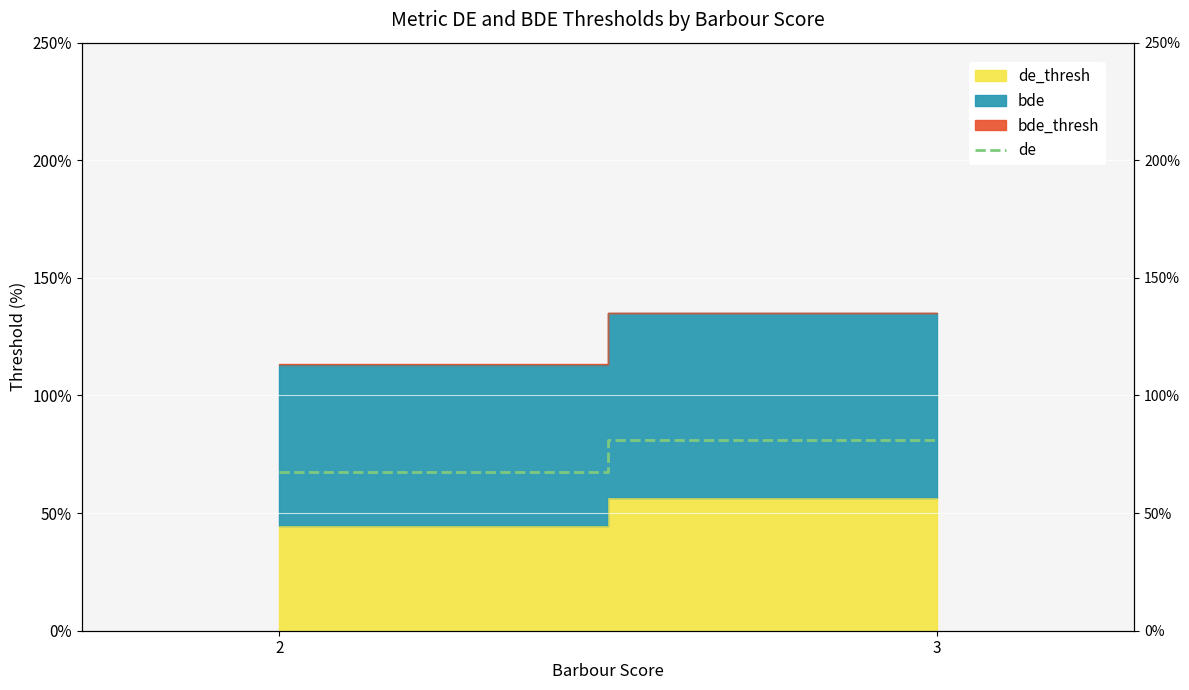

What is the value of the 2nd point from the left?

81.0